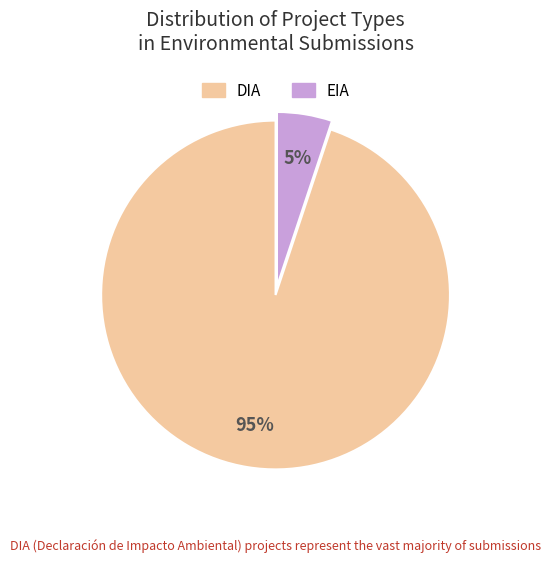

Rank the categories by value from lowest to highest.

EIA, DIA